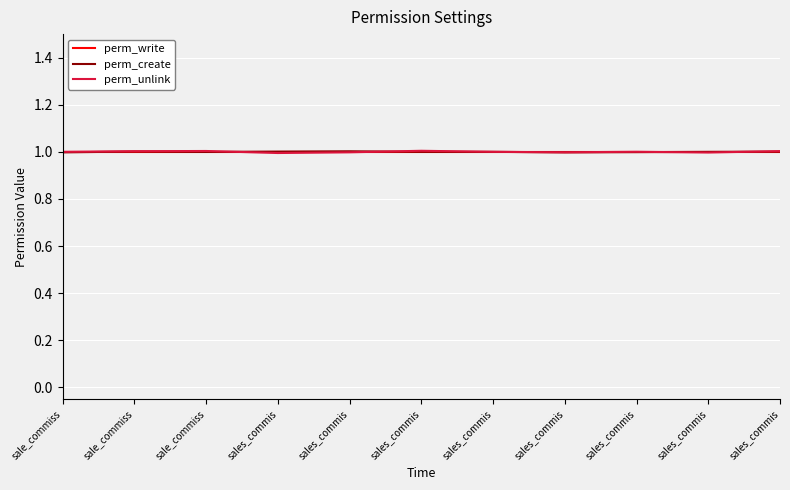

Reading left to right, transcribe all the data shown in this chart.

perm_write: 1.0	1.0	1.0	1.0	1.0	1.0	1.0	1.0	1.0	1.0	1.0
perm_create: 1.0	1.0	1.0	1.0	1.0	1.0	1.0	1.0	1.0	1.0	1.0
perm_unlink: 1.0	1.0	1.0	1.0	1.0	1.0	1.0	1.0	1.0	1.0	1.0